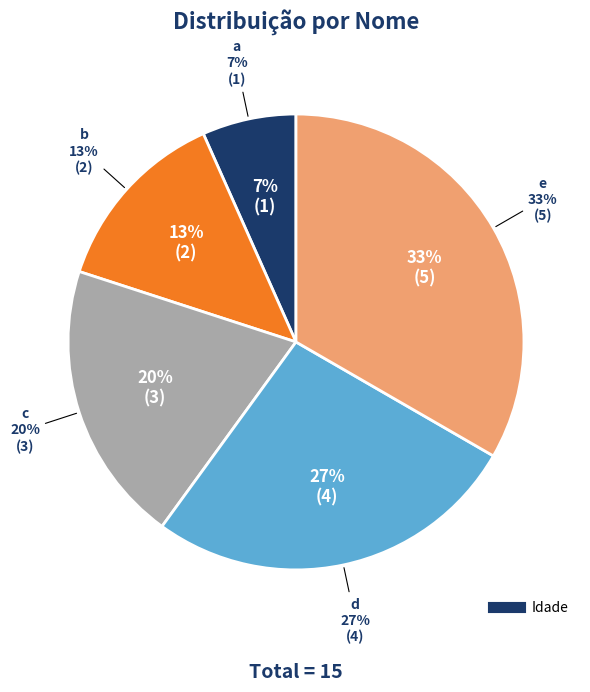

What is the change in value from b to d?

+2